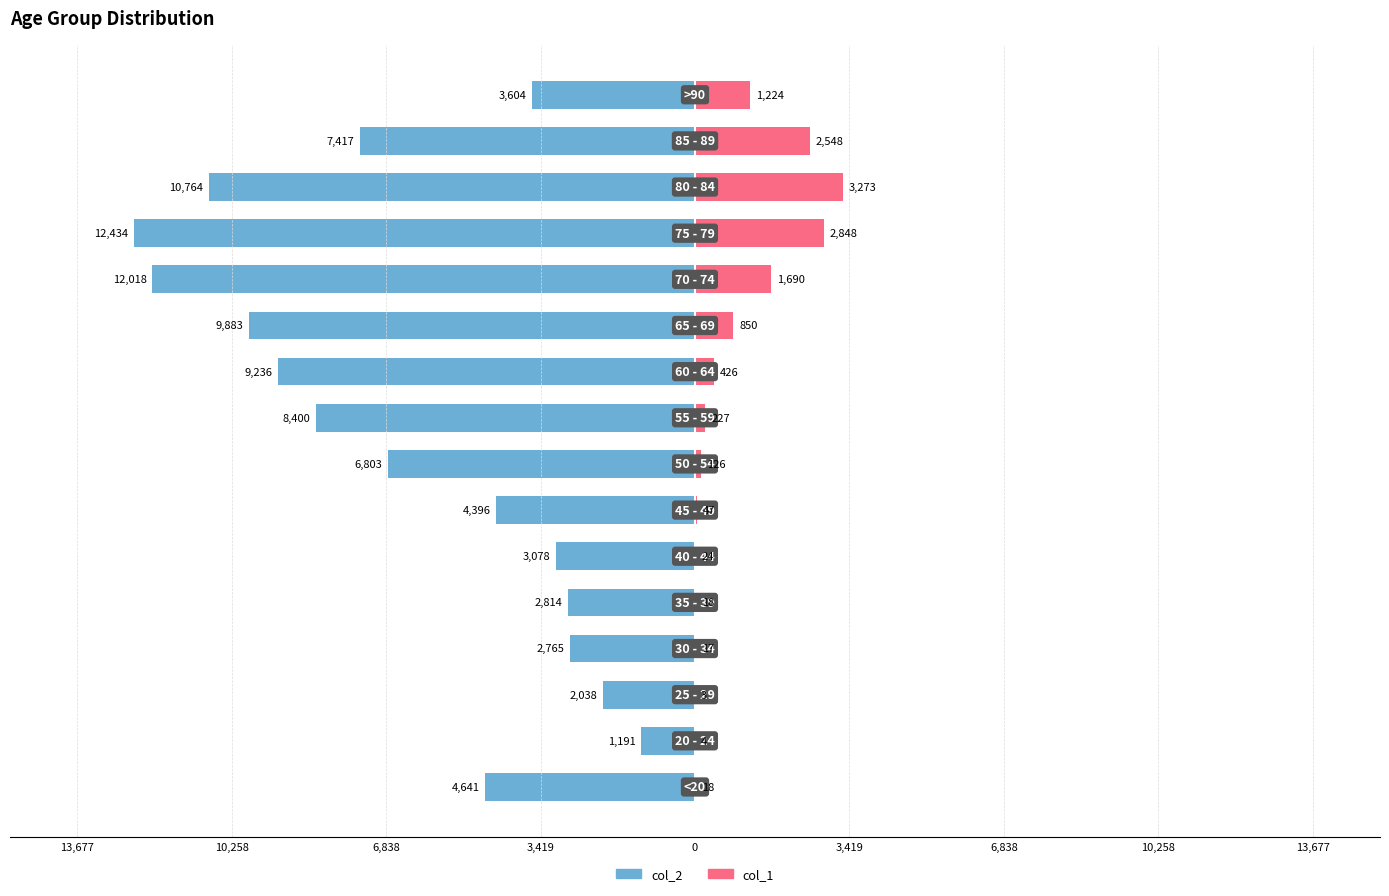

How many values in the col_2 series are below -4641?

8